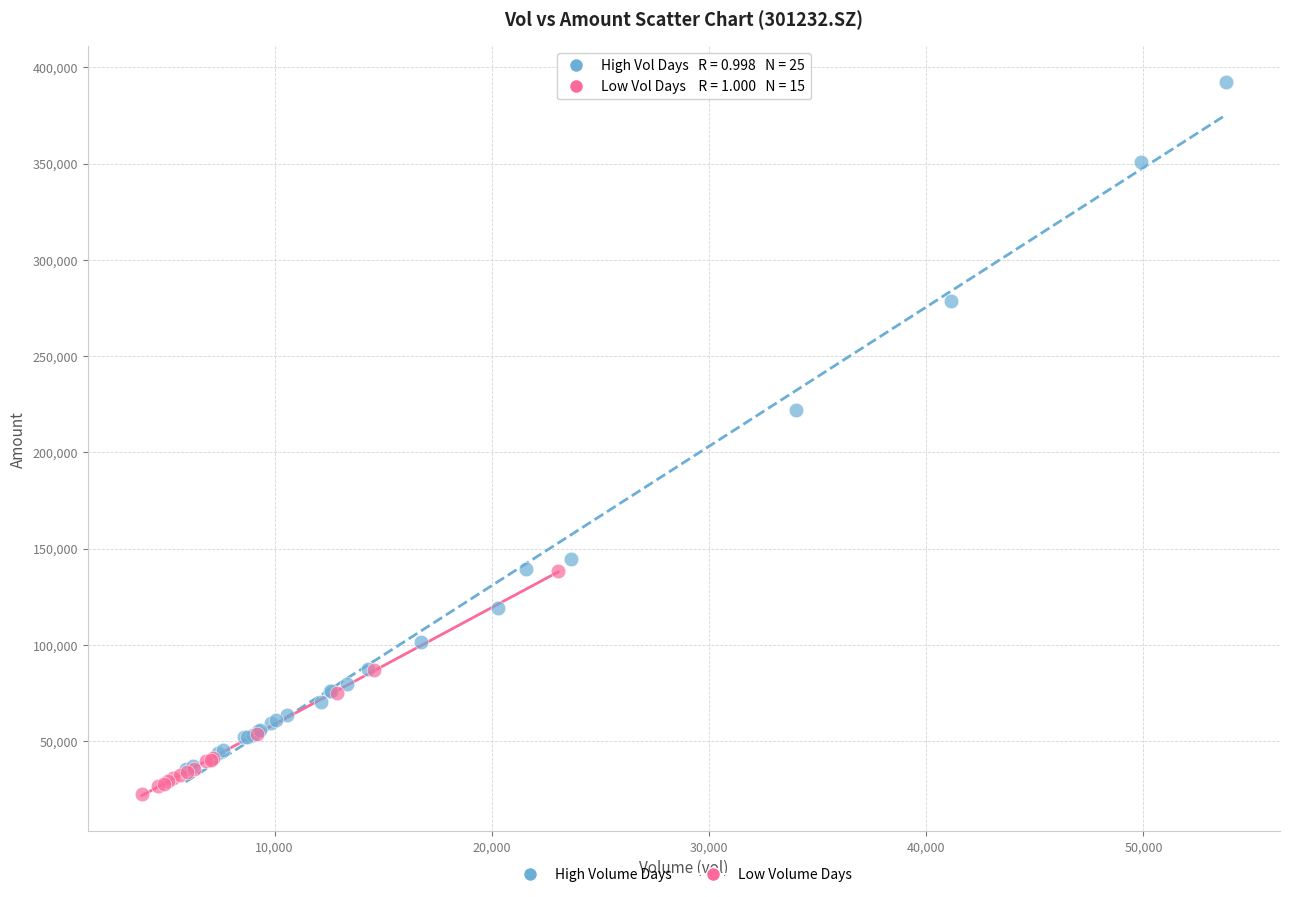

Which series reaches the maximum Y coordinate?

High Volume Days